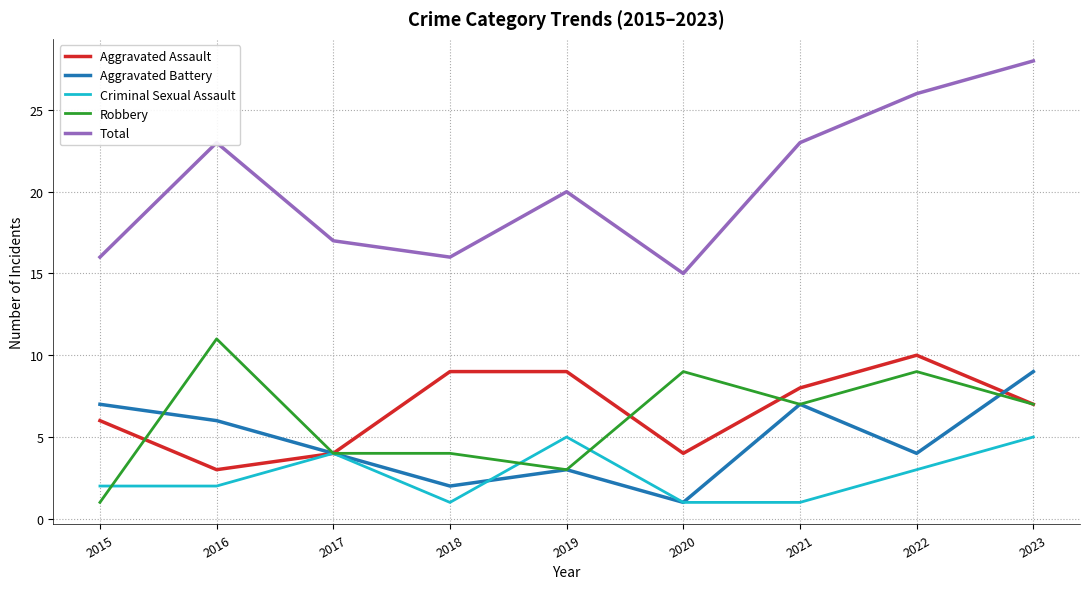

What is the sum of the Aggravated Assault values at 2020 and 2021?

12